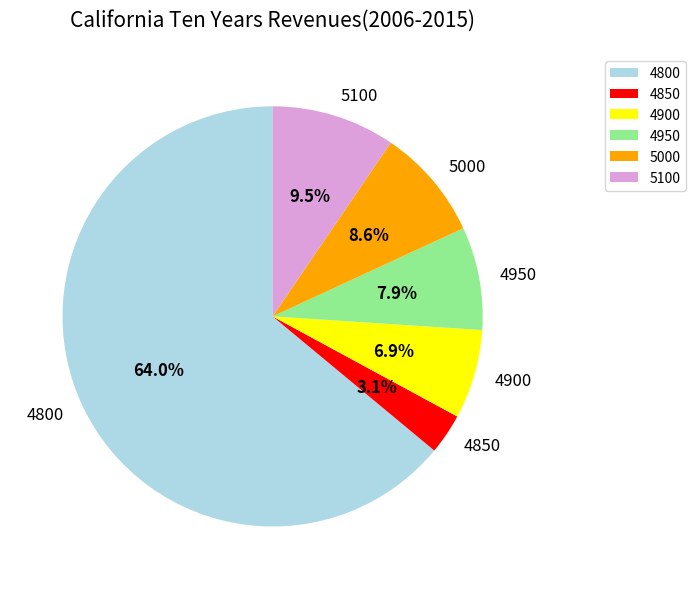

To the nearest percent, what is the difference between the 4850 and 5100 slice percentages?

6%